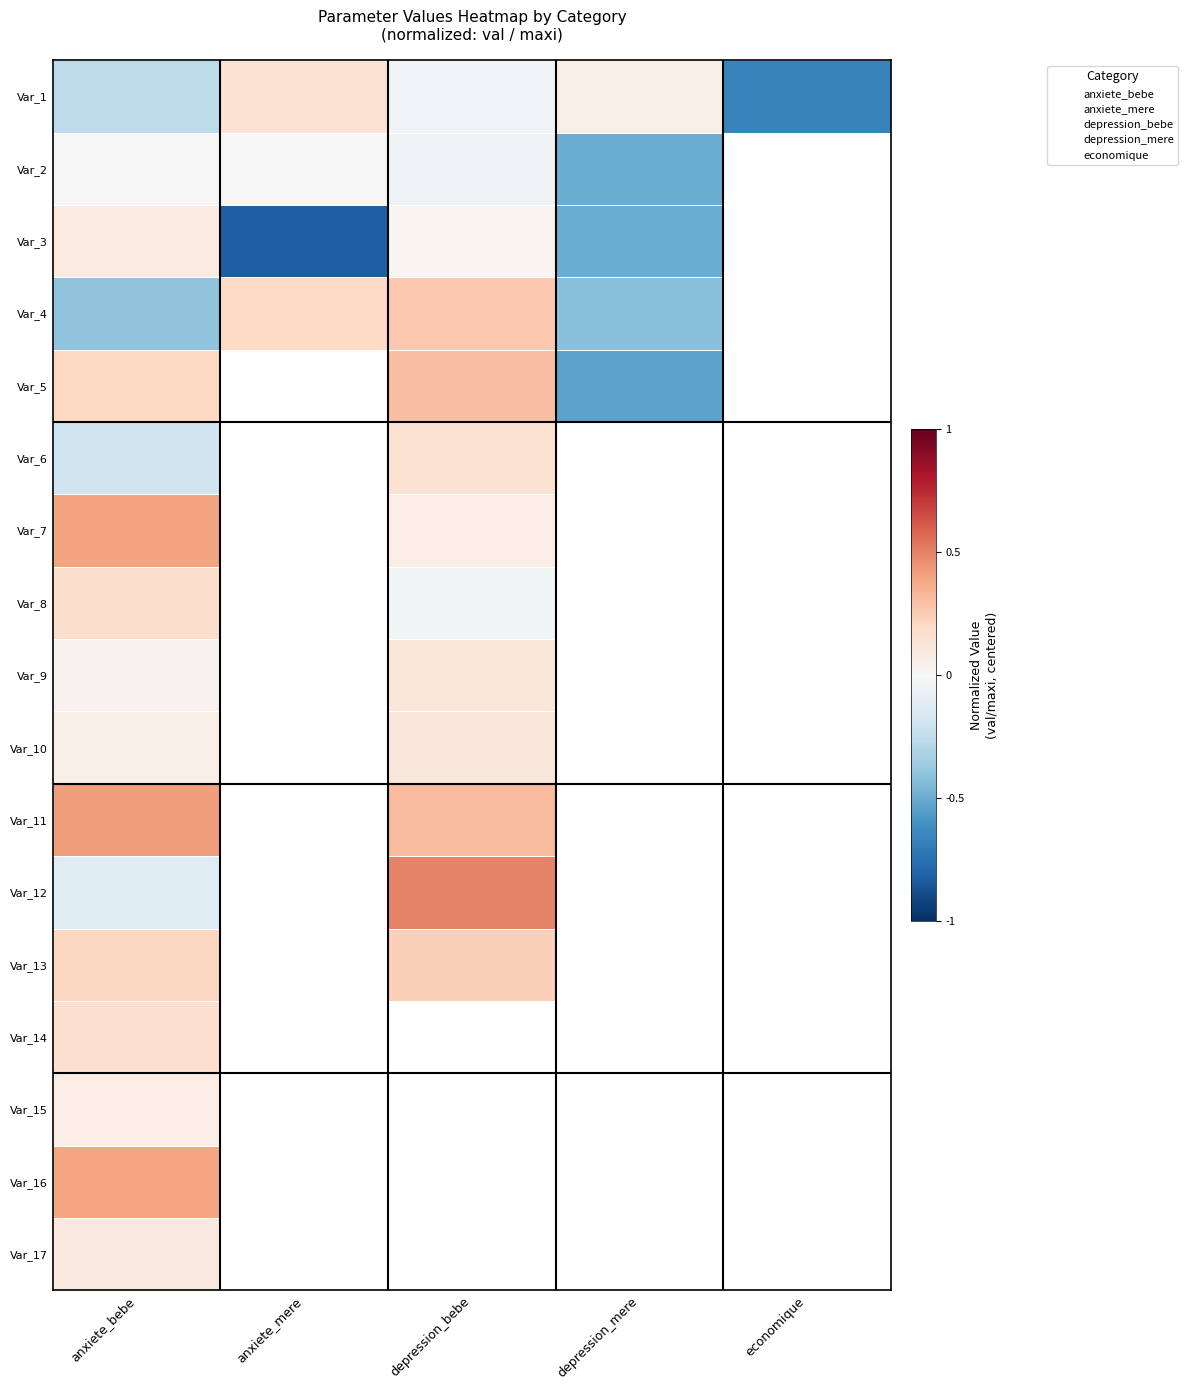

How many data points in Var_4 are above 0?

2